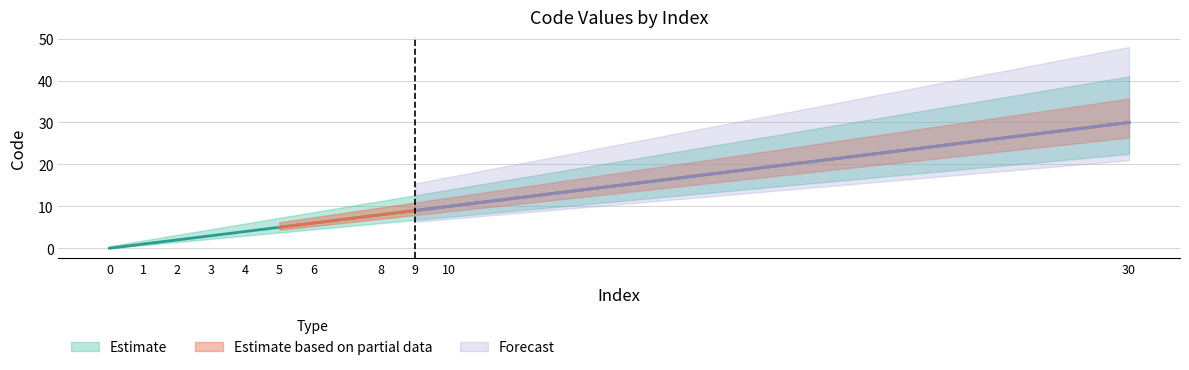

Count the number of categories in the chart.

11